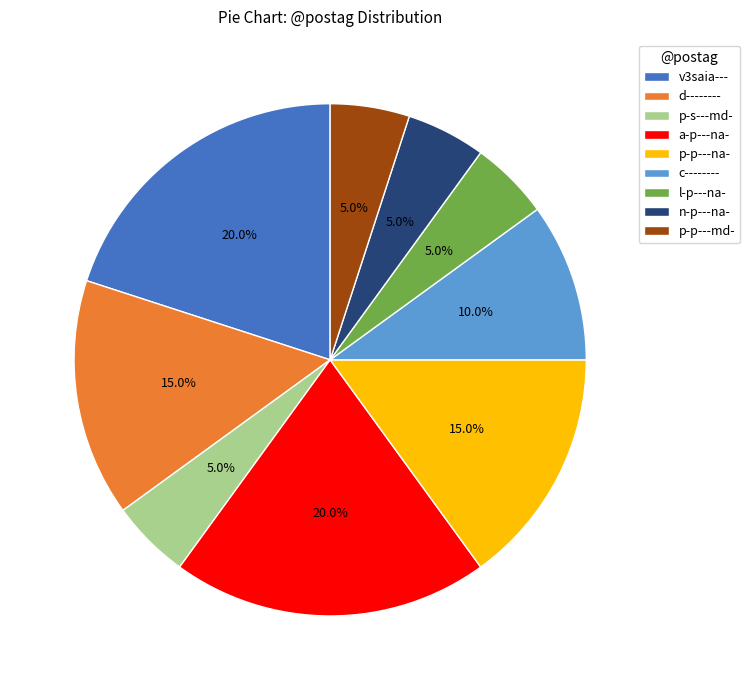

Which has a higher value, a-p---na- or p-p---md-?

a-p---na-